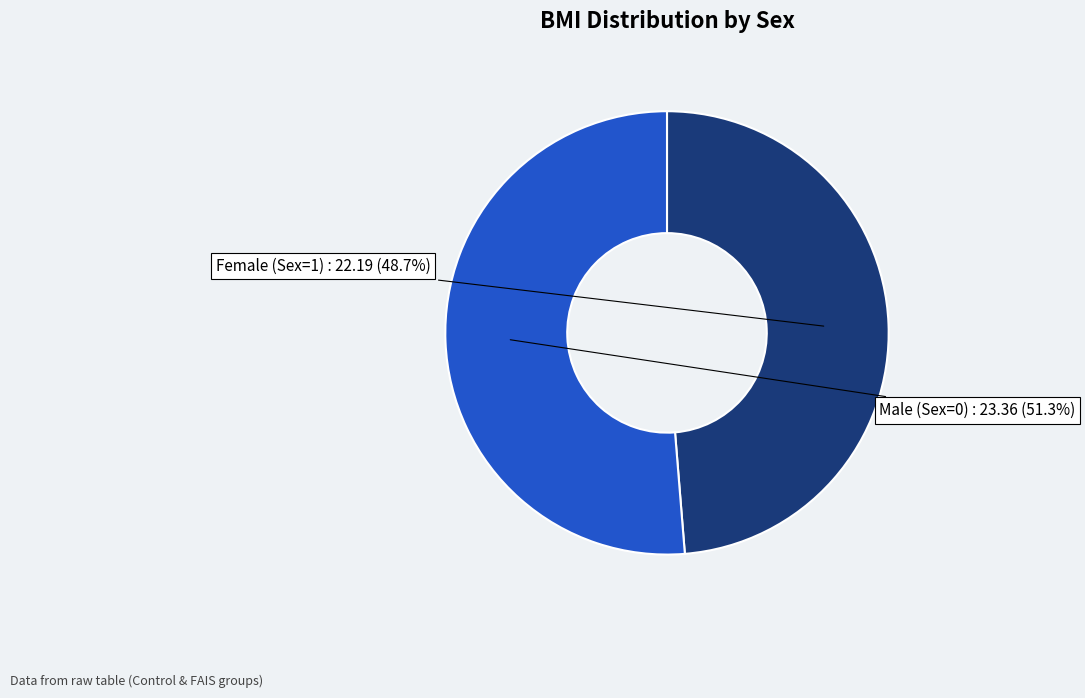

Which slice is the largest?

Male (Sex=0)